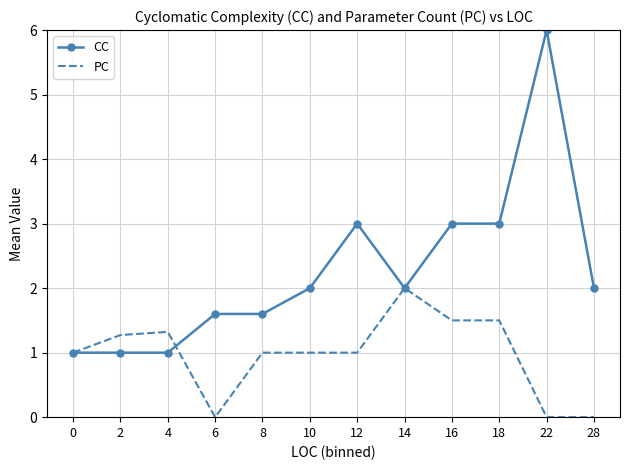

What is the sum of all CC values?

27.2